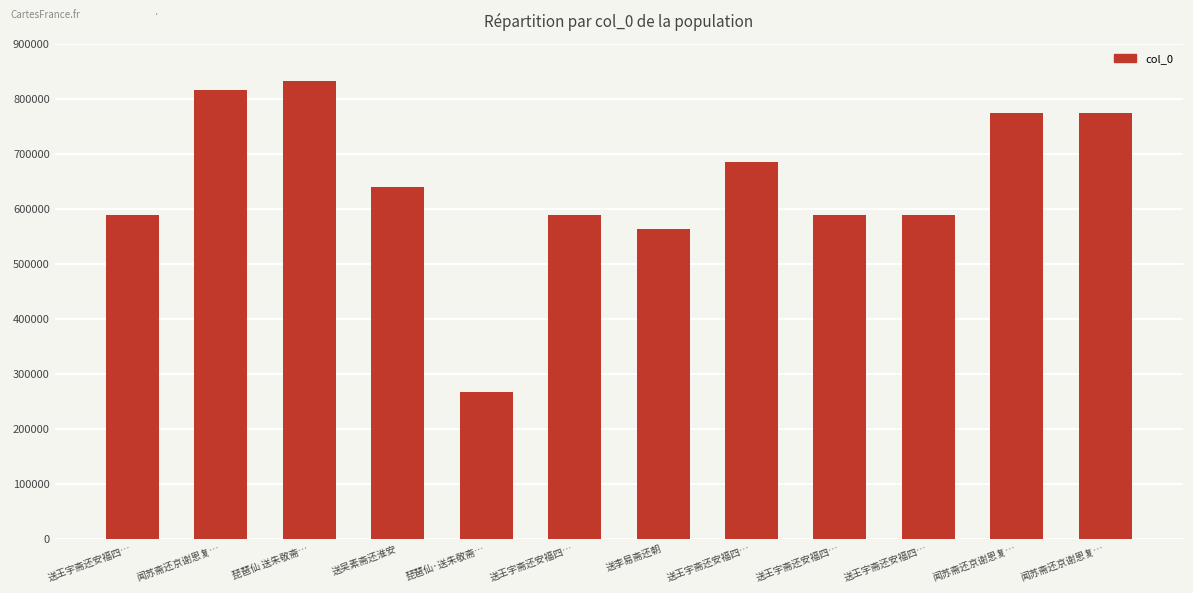

What is the approximate value at 送王宇斋还安福四…, to the nearest 10?

685100